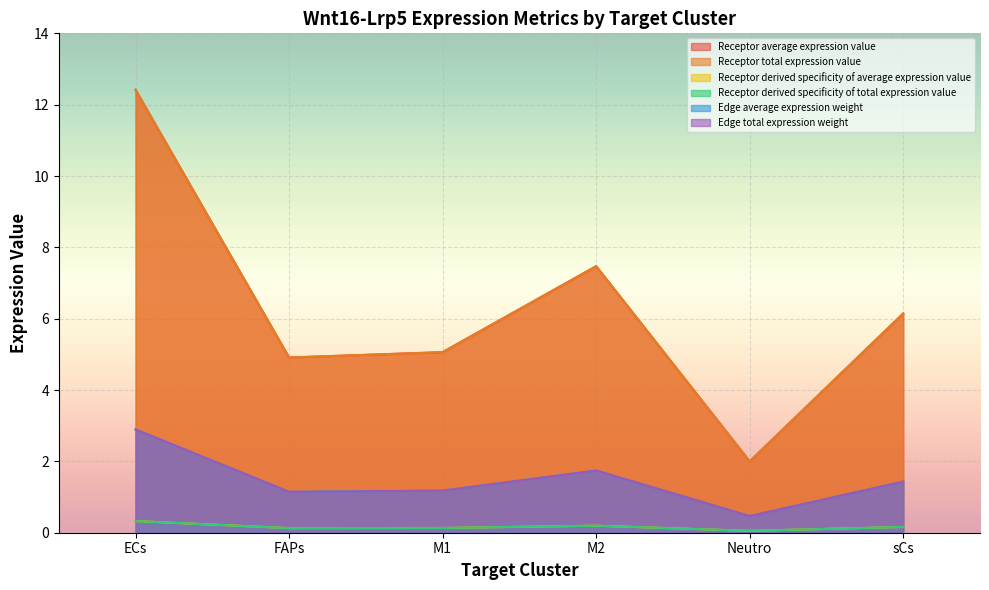

Reading left to right, what are all the values shown in this chart?

Receptor average expression value: 12.4	4.9	5.1	7.5	2.0	6.1
Receptor total expression value: 12.4	4.9	5.1	7.5	2.0	6.1
Receptor derived specificity of average expression value: 0.3	0.1	0.1	0.2	0.1	0.2
Receptor derived specificity of total expression value: 0.3	0.1	0.1	0.2	0.1	0.2
Edge average expression weight: 2.9	1.1	1.2	1.7	0.5	1.4
Edge total expression weight: 2.9	1.1	1.2	1.7	0.5	1.4